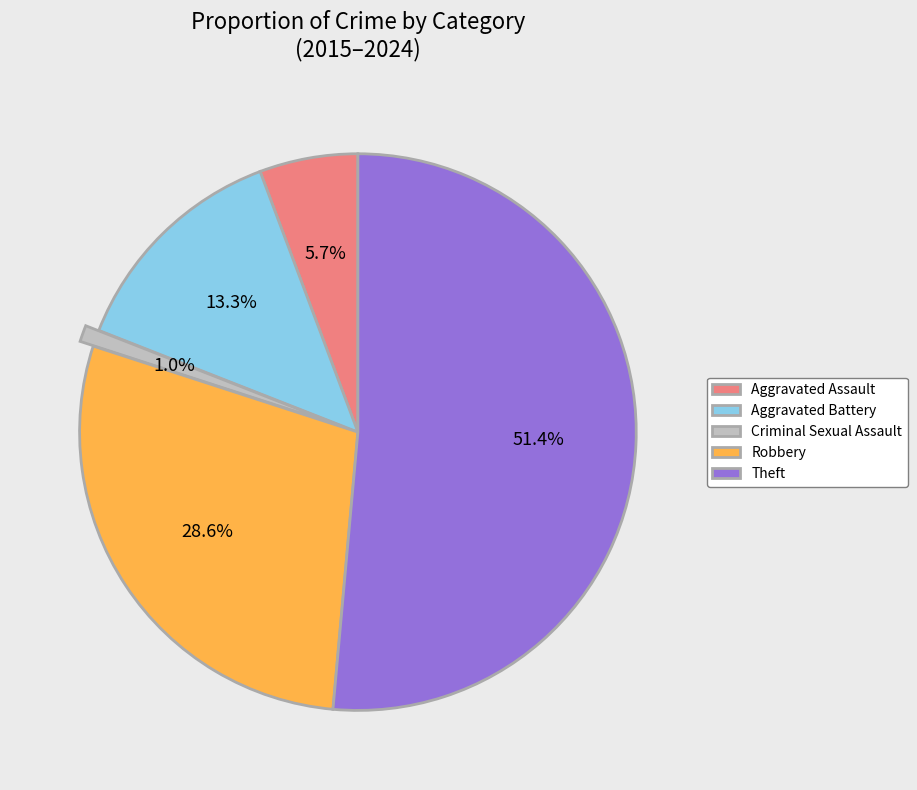

Which slice represents more than half of the pie?

Theft